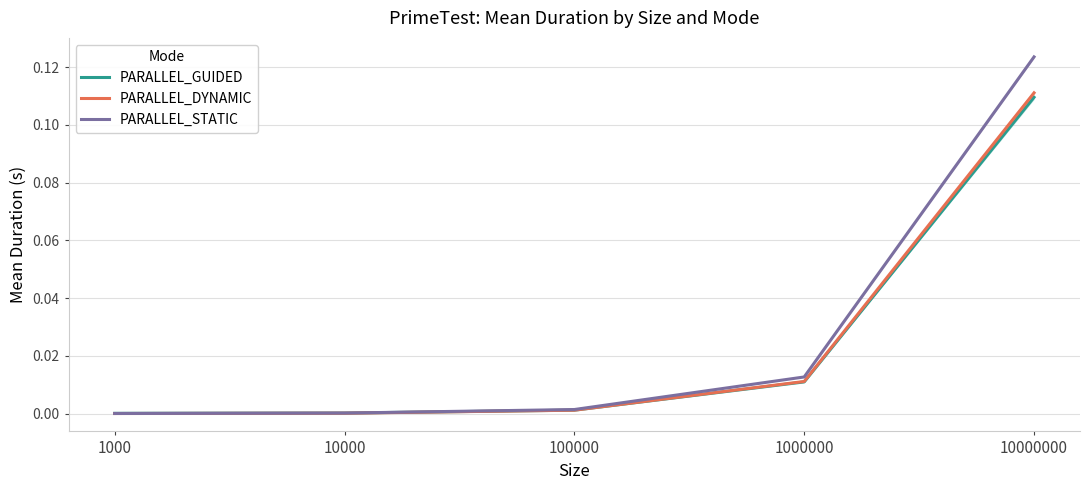

What is the value of the PARALLEL_STATIC point at the 5th from the left?

0.1